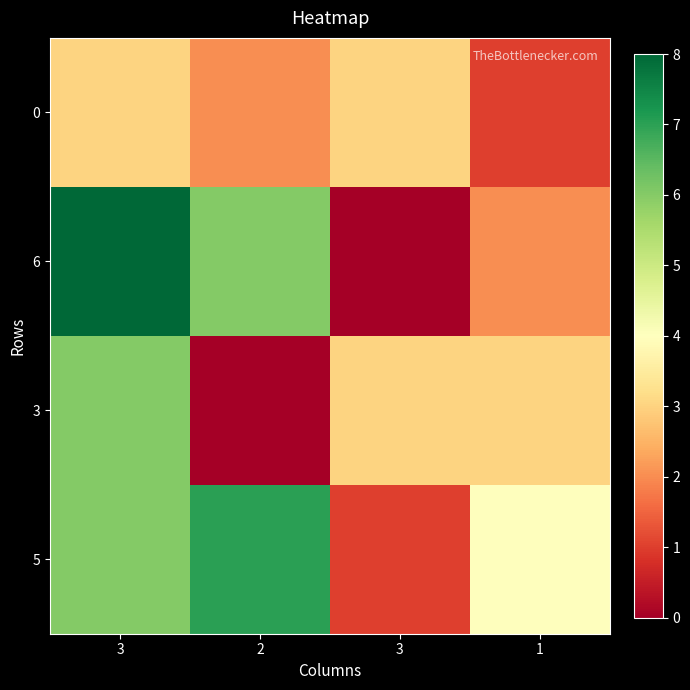

Reading left to right, what are all the values shown in this chart?

0: 3=3	2=2	3=3	1=1
6: 3=8	2=6	3=0	1=2
3: 3=6	2=0	3=3	1=3
5: 3=6	2=7	3=1	1=4